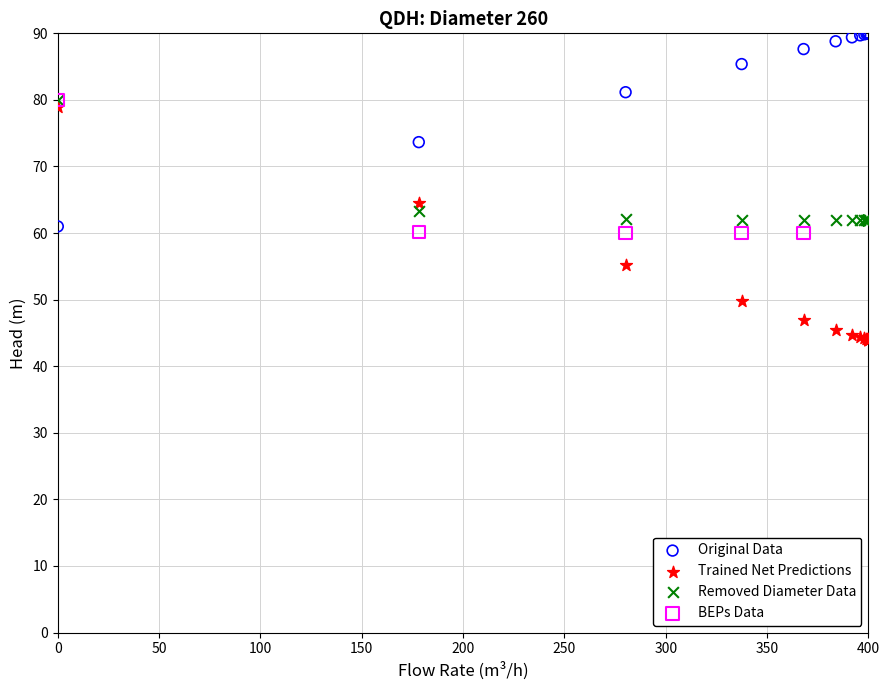

Which series contains the highest Y value?

Original Data